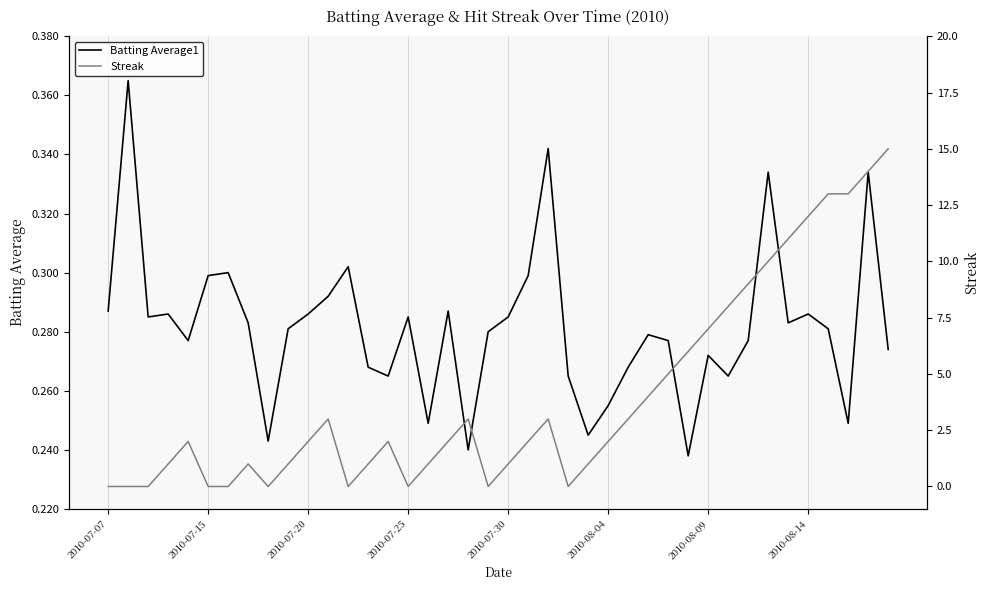

Which has a higher value, 33 or 15?

33